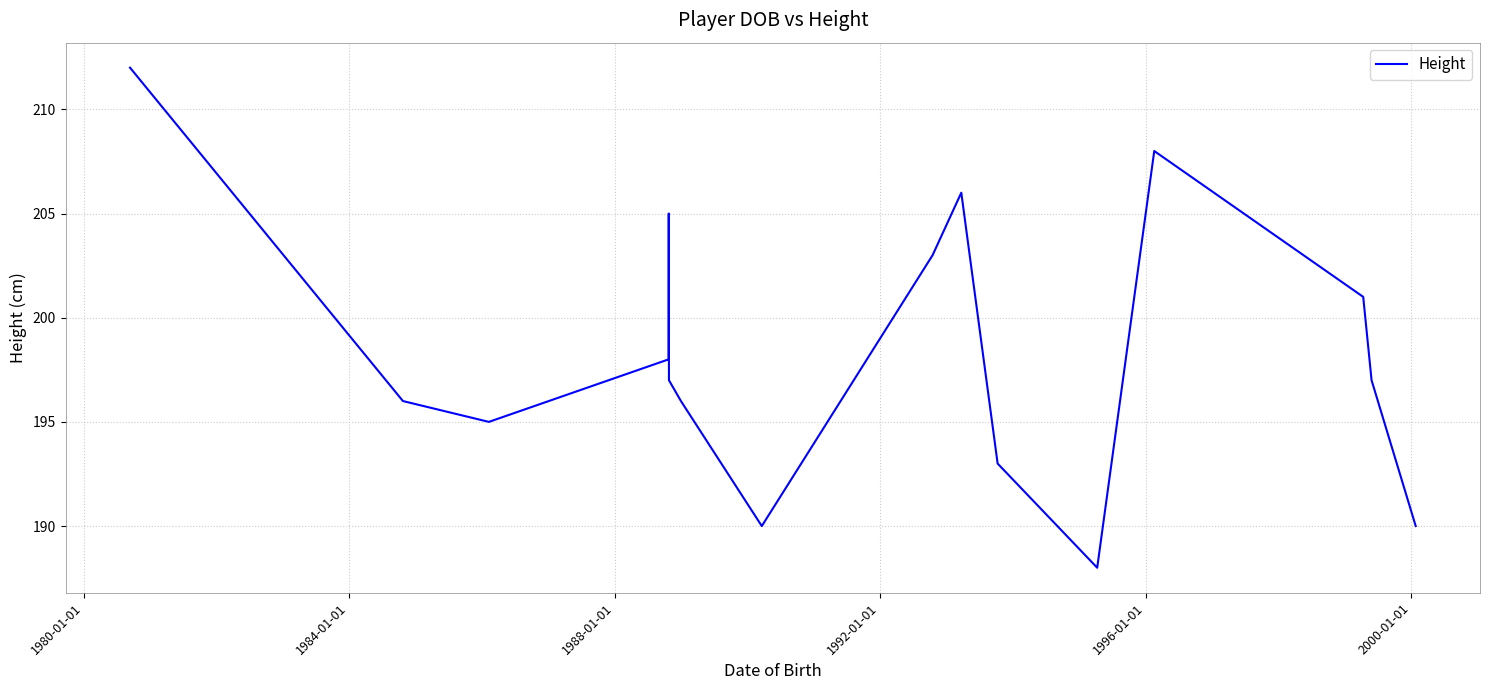

What is the greatest value displayed?

212